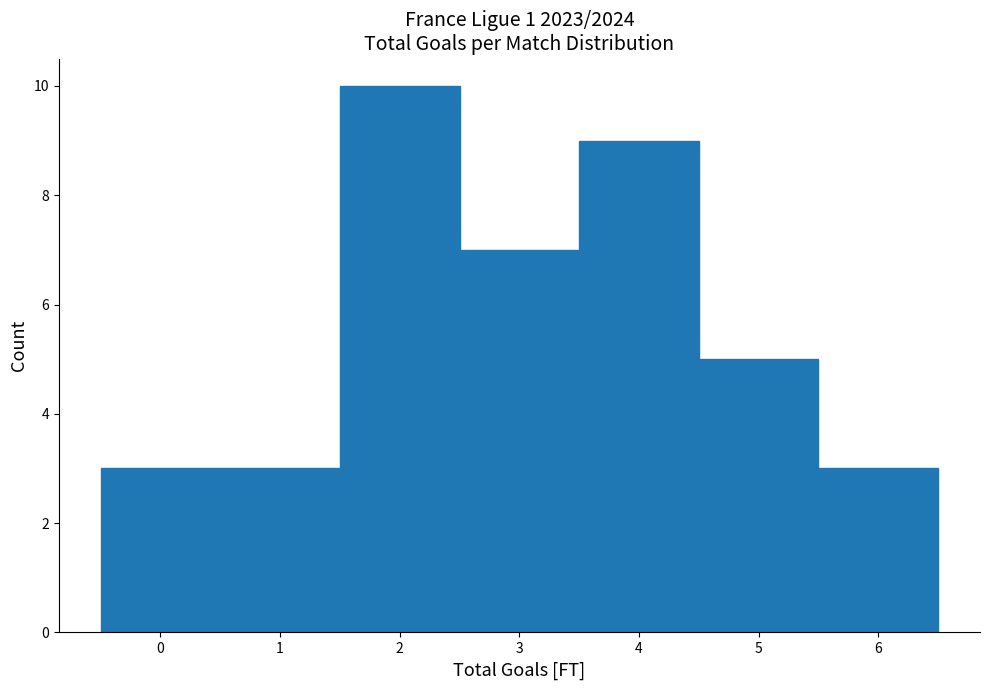

How tall is the bar that spans -0.5 to 0.5 on the x-axis? The values are not printed on the chart, so give them approximately, as read against the axis.

3